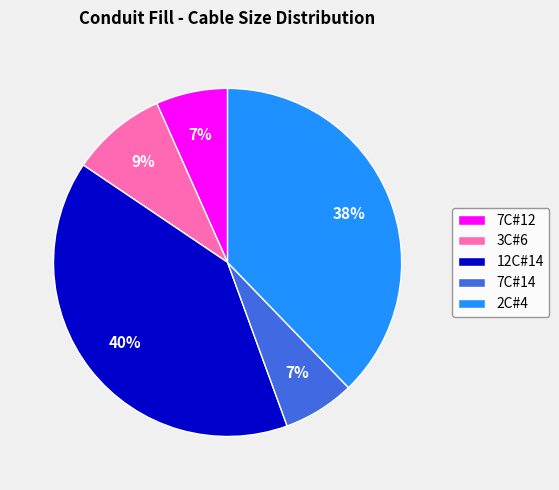

Count the number of slices in the pie.

5